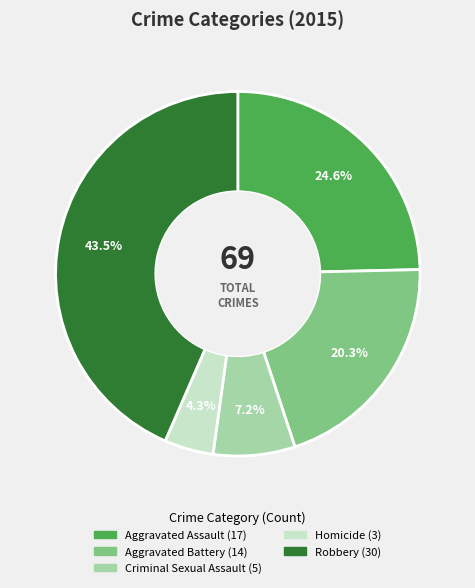

To the nearest percent, what is the combined percentage of Criminal Sexual Assault and Homicide?

12%